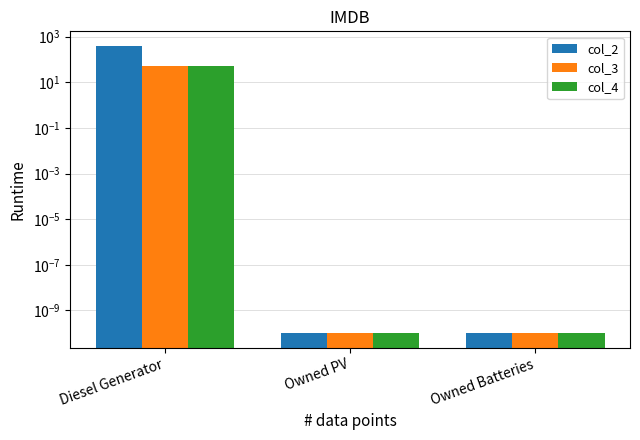

How many bars are there in each group?

3